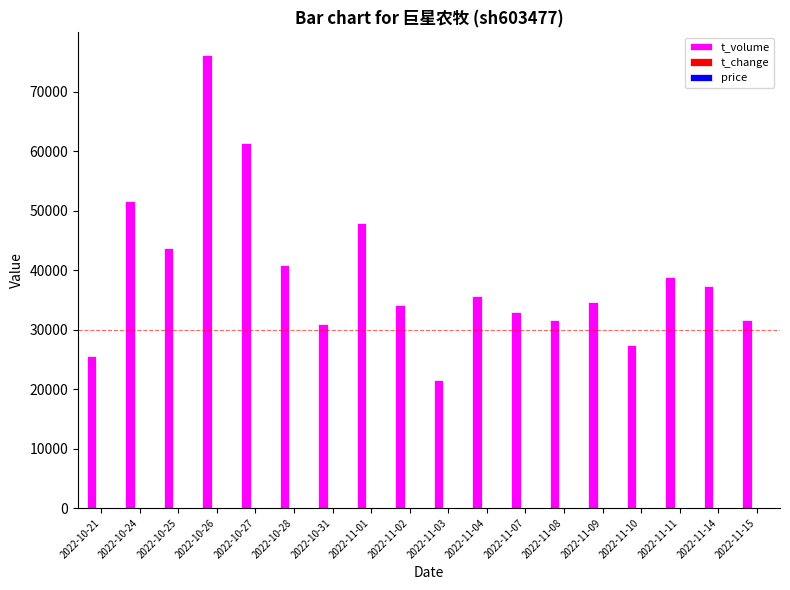

Are the bars grouped side by side (vs. stacked)?

Yes